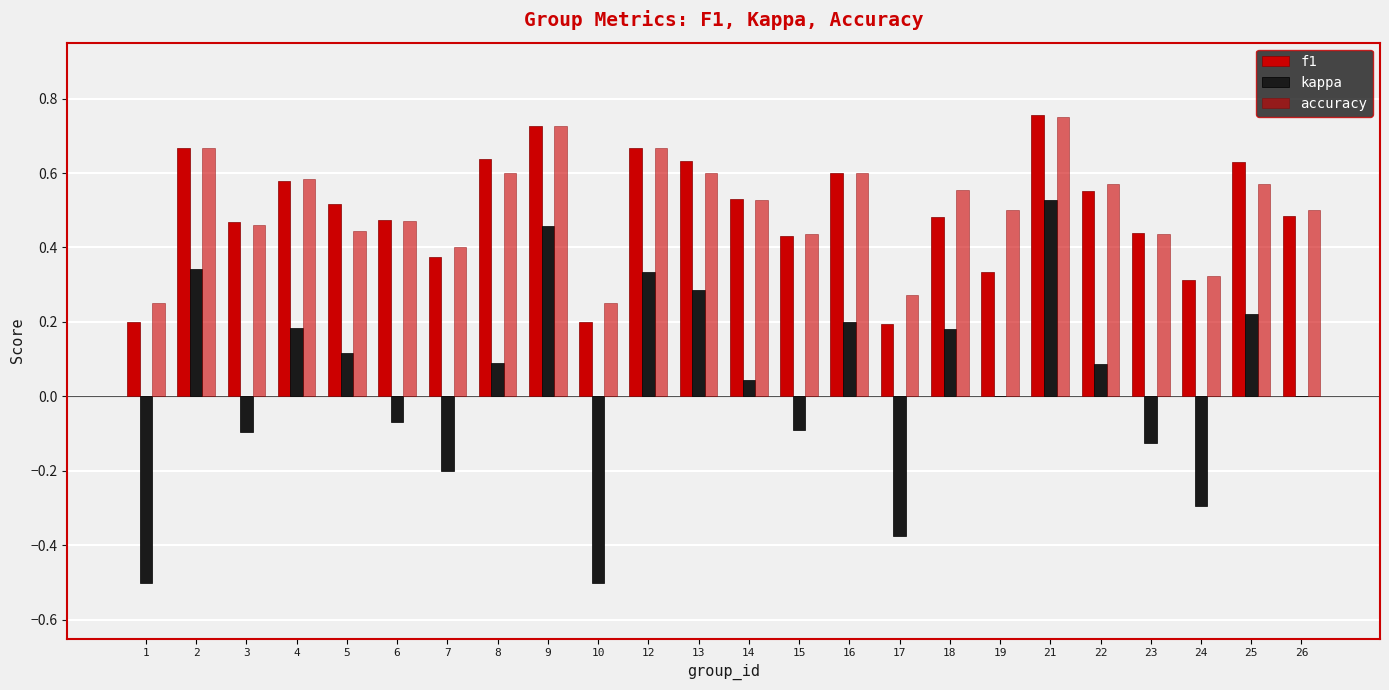

Reading right to left, list all the values displayed in this chart.

f1: 26=0.5	25=0.6	24=0.3	23=0.4	22=0.6	21=0.8	19=0.3	18=0.5	17=0.2	16=0.6	15=0.4	14=0.5	13=0.6	12=0.7	10=0.2	9=0.7	8=0.6	7=0.4	6=0.5	5=0.5	4=0.6	3=0.5	2=0.7	1=0.2
kappa: 26=0.0	25=0.2	24=-0.3	23=-0.1	22=0.1	21=0.5	19=0.0	18=0.2	17=-0.4	16=0.2	15=-0.1	14=0.0	13=0.3	12=0.3	10=-0.5	9=0.5	8=0.1	7=-0.2	6=-0.1	5=0.1	4=0.2	3=-0.1	2=0.3	1=-0.5
accuracy: 26=0.5	25=0.6	24=0.3	23=0.4	22=0.6	21=0.8	19=0.5	18=0.6	17=0.3	16=0.6	15=0.4	14=0.5	13=0.6	12=0.7	10=0.2	9=0.7	8=0.6	7=0.4	6=0.5	5=0.4	4=0.6	3=0.5	2=0.7	1=0.2